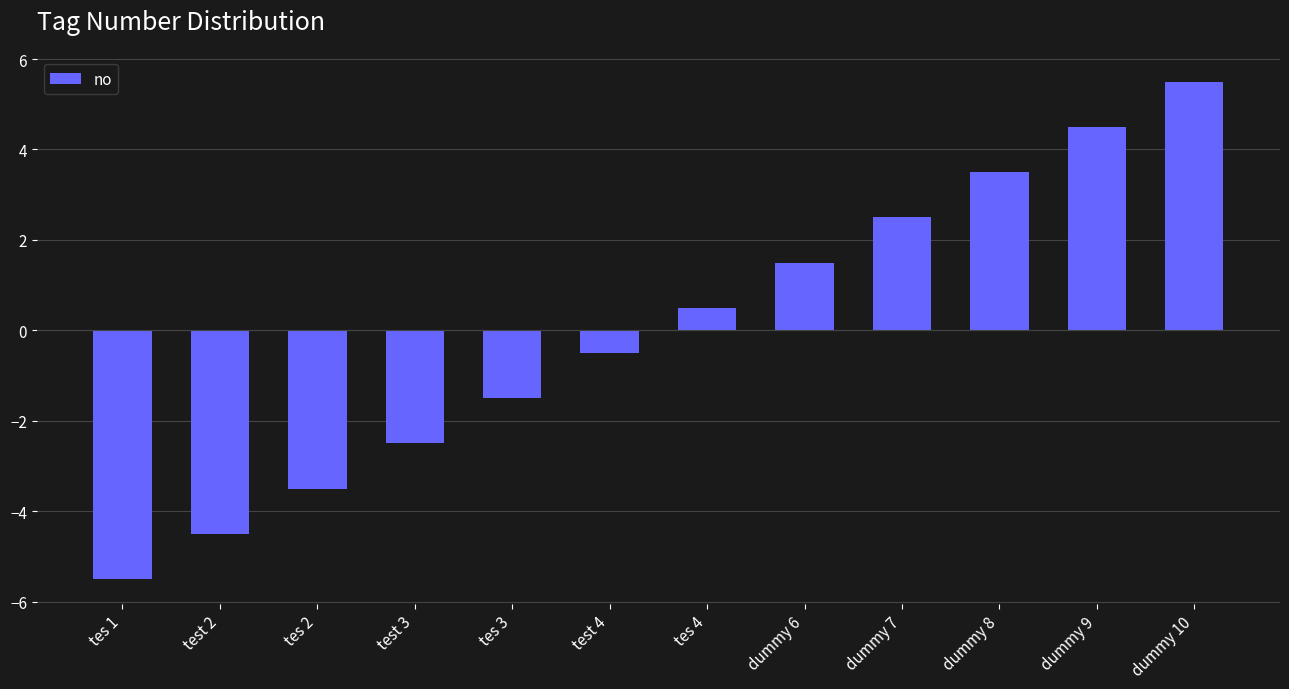

What is the approximate value at dummy 10?

5.5